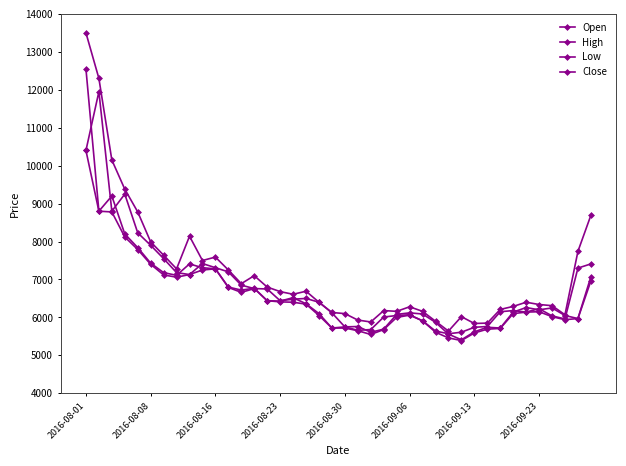

Which series has the largest total across all categories?

High